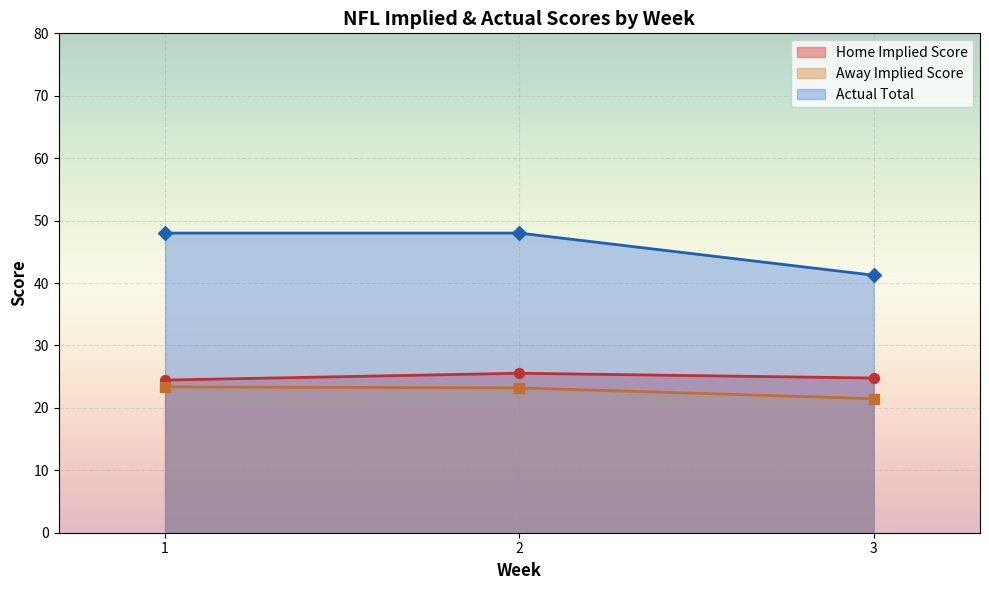

What are all the series names shown in the legend?

Home Implied Score, Away Implied Score, Actual Total